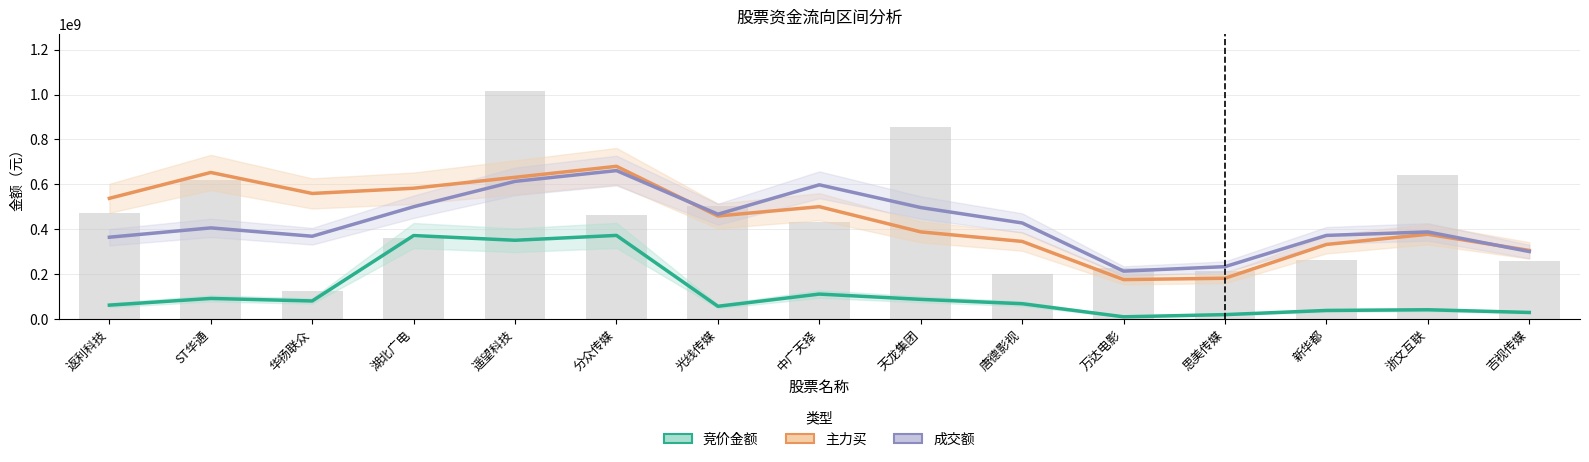

What is the difference between the maximum and minimum values in the 成交额 series?

447479572.3